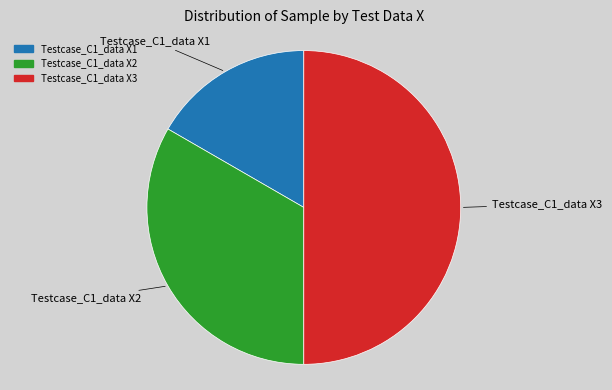

What is the largest slice in the pie chart?

Testcase_C1_data X3